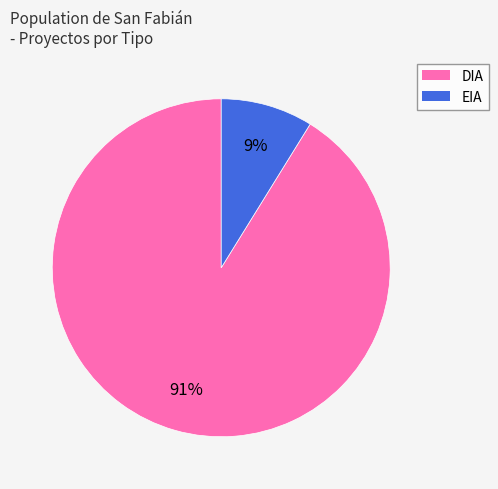

The EIA slice represents 9% of the pie. True or false?

True